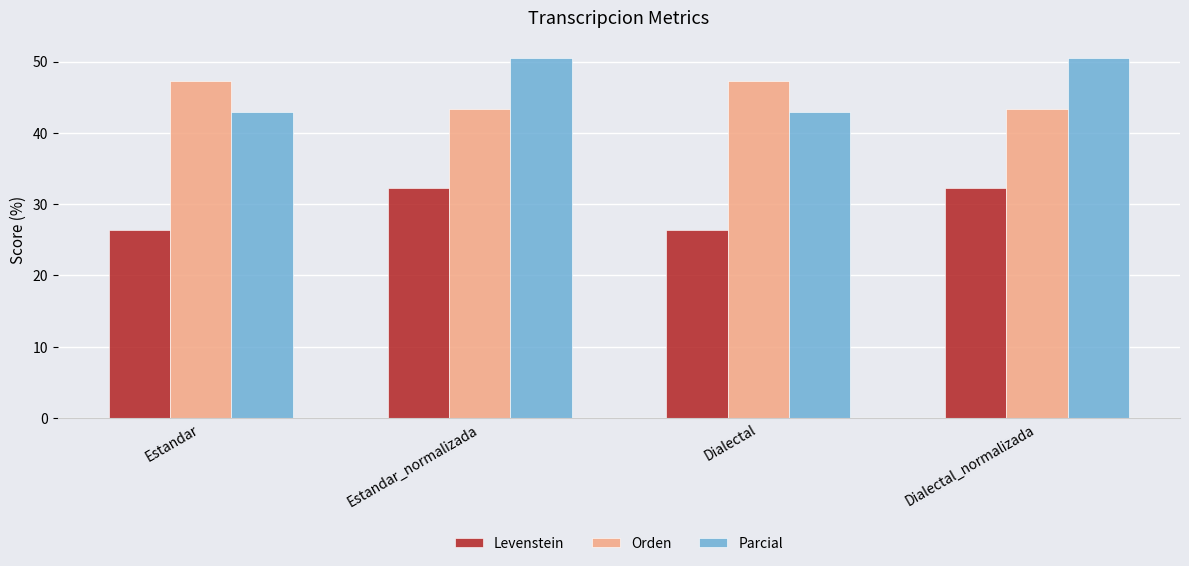

What is the smallest value displayed?

26.4